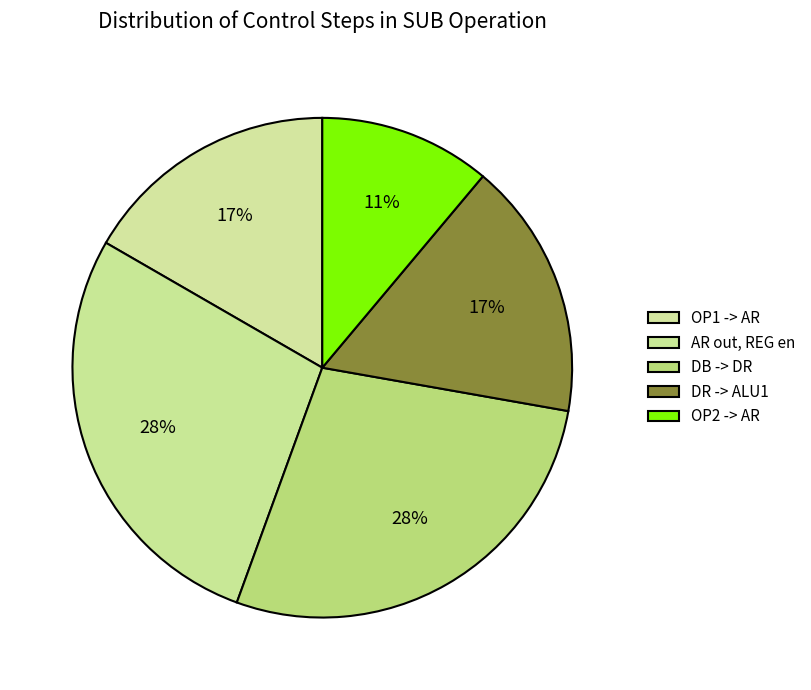

Rank the categories by value from highest to lowest.

AR out, REG en, DB -> DR, OP1 -> AR, DR -> ALU1, OP2 -> AR